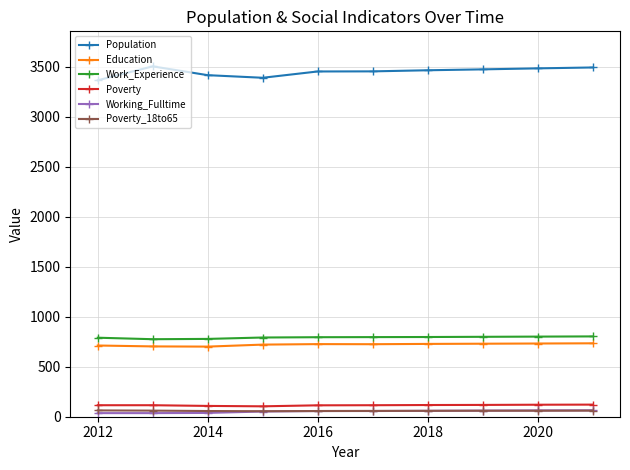

In Education, how many points are higher than both neighbors (excluding endpoints)?

1